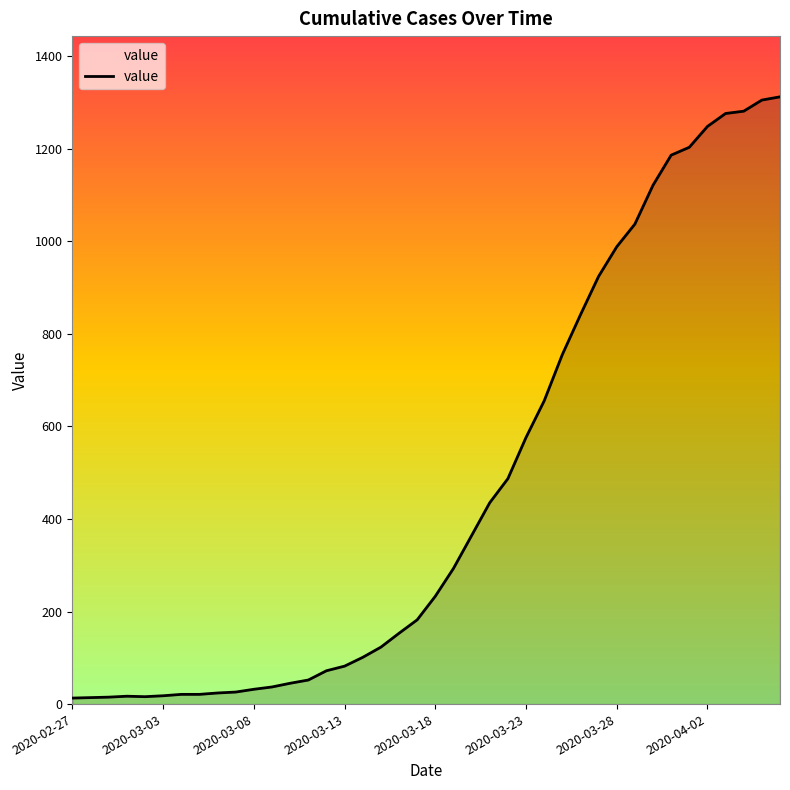

What is the maximum value shown in the chart?

1312